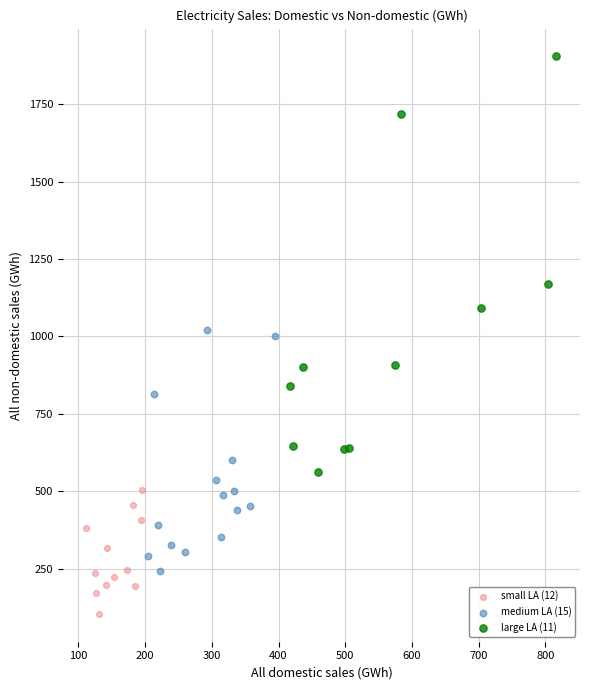

Which series reaches the maximum Y coordinate?

large LA (11)